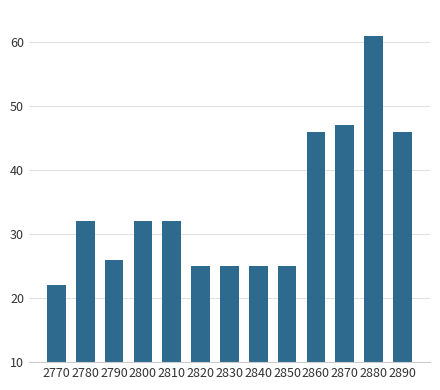

Approximately how many times larger is the value at 2820 compared to 2840?

1.0